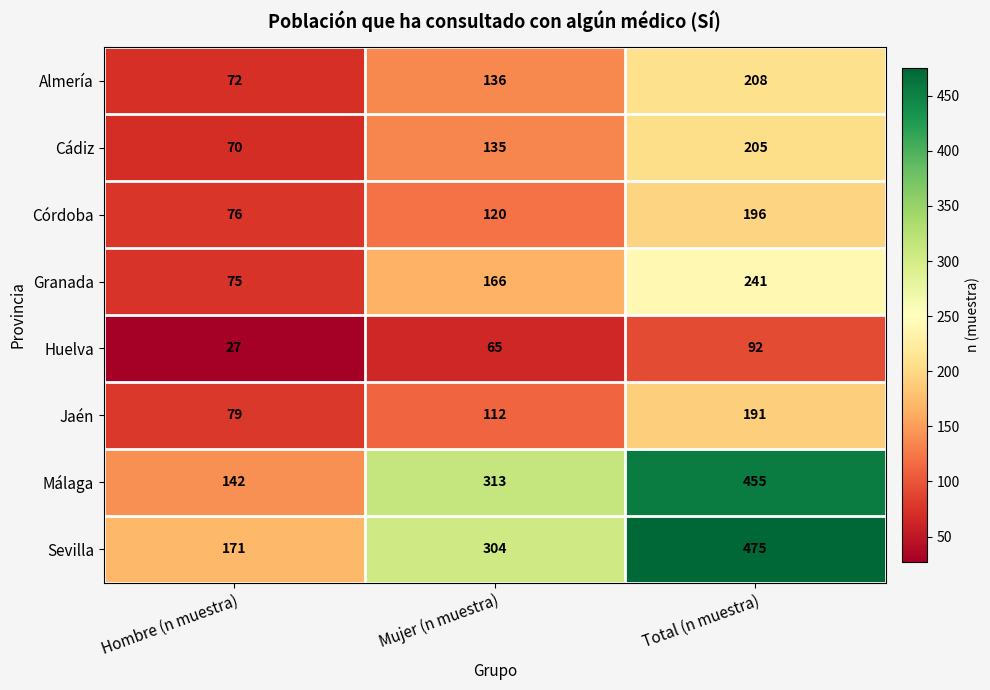

Count the number of data series in this chart.

8